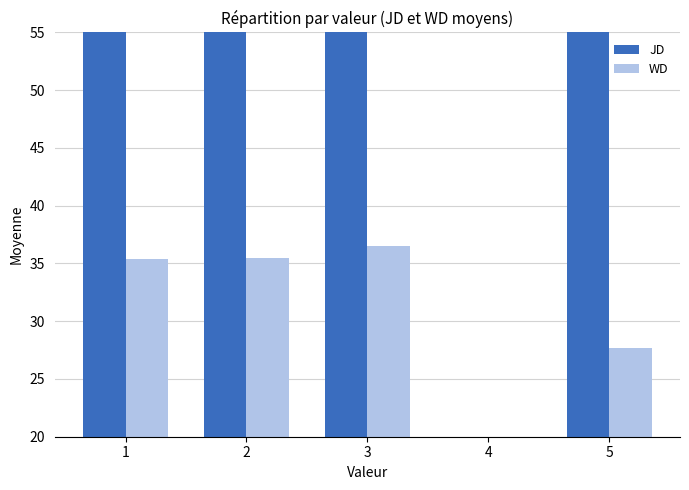

Is the value of WD at 3 greater than the value of JD at 2?

No